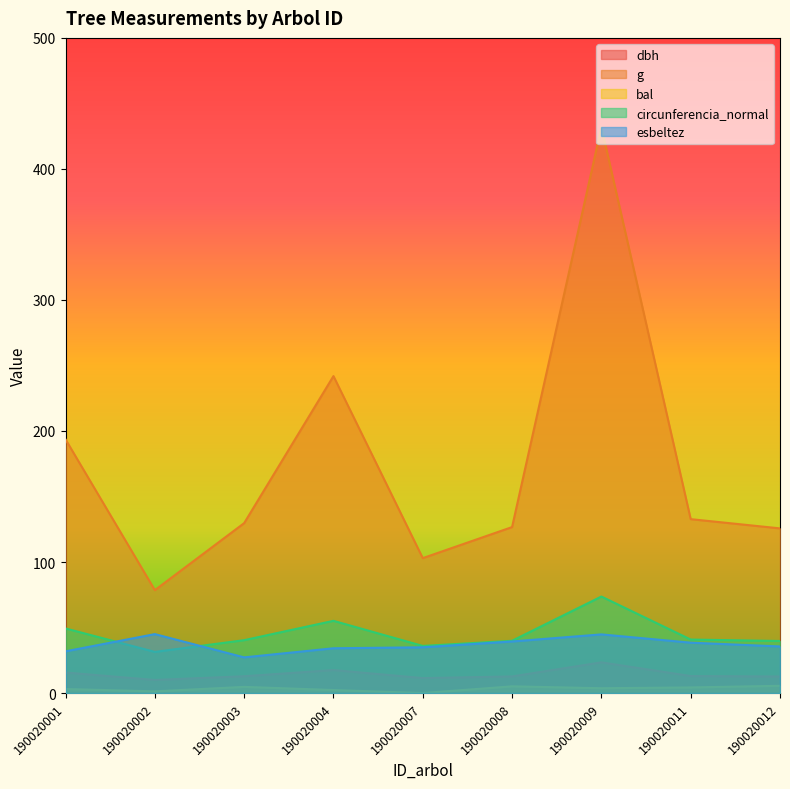

Rank the categories by g value from lowest to highest.

190020002, 190020007, 190020012, 190020008, 190020003, 190020011, 190020001, 190020004, 190020009